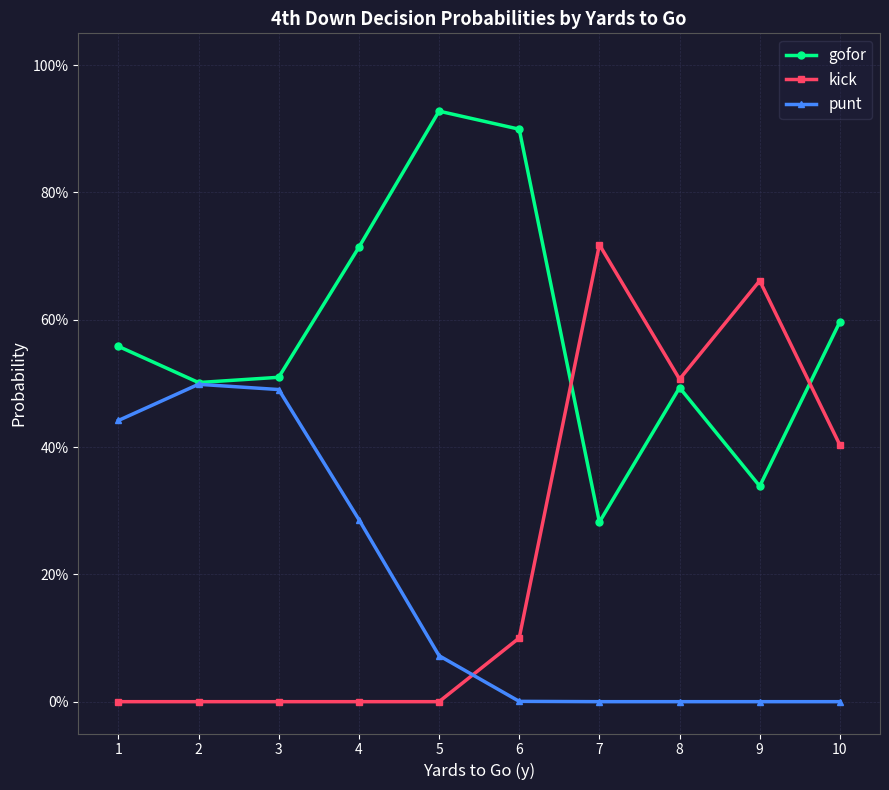

Which category has the highest value across all series?

5